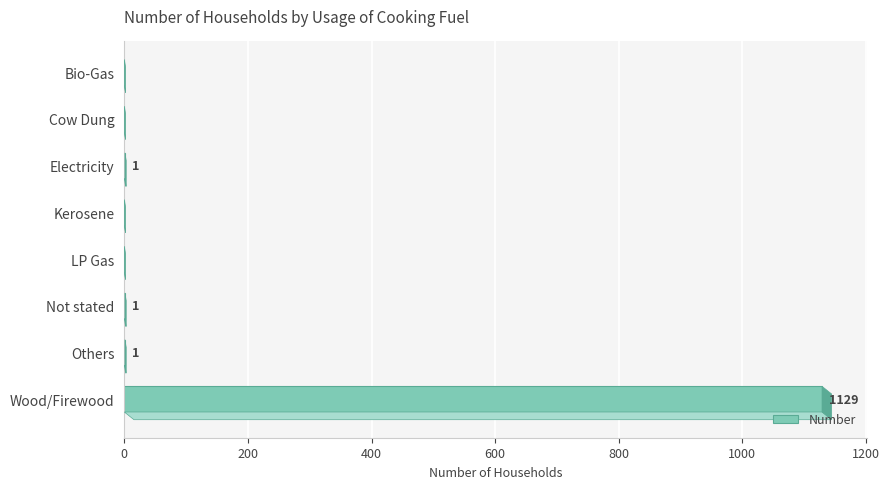

What is the maximum value shown in the chart?

1129